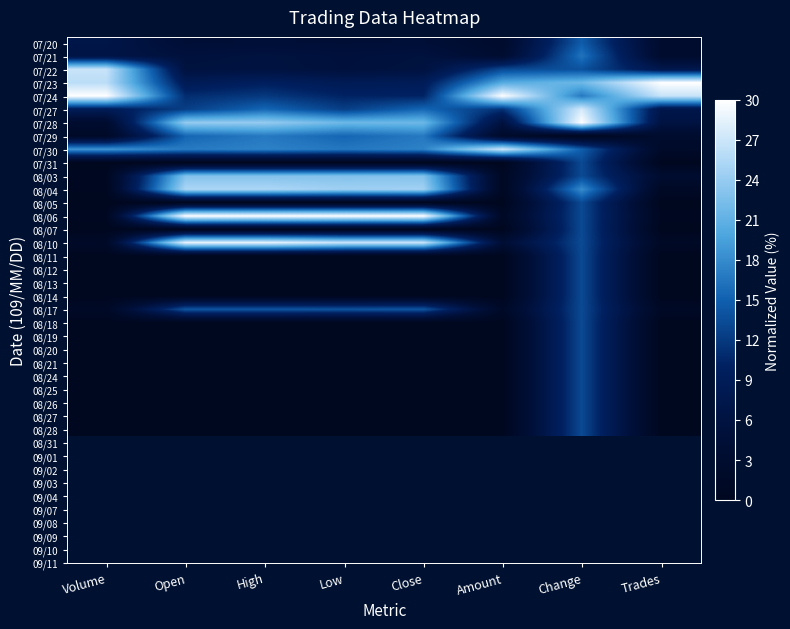

Reading left to right, what are all the values shown in this chart?

07/20: Volume=7.0	Open=4.4	High=4.5	Low=4.4	Close=4.5	Amount=2.7	Change=14.7	Trades=2.8
07/21: Volume=6.6	Open=5.4	High=5.8	Low=5.3	Close=5.6	Amount=3.3	Change=16.4	Trades=2.8
07/22: Volume=26.8	Open=5.8	High=5.9	Low=5.4	Close=5.8	Amount=13.2	Change=13.8	Trades=7.7
07/23: Volume=26.1	Open=8.6	High=9.8	Low=8.5	Close=9.0	Amount=20.3	Change=21.7	Trades=30.0
07/24: Volume=30.0	Open=11.0	High=12.0	Low=10.2	Close=10.2	Amount=30.0	Change=16.7	Trades=26.8
07/27: Volume=8.9	Open=12.4	High=15.5	Low=12.4	Close=15.5	Amount=11.4	Change=27.6	Trades=7.3
07/28: Volume=3.0	Open=23.9	High=23.9	Low=21.7	Close=21.7	Amount=5.7	Change=30.0	Trades=6.1
07/29: Volume=1.7	Open=15.4	High=16.8	Low=15.4	Close=16.8	Amount=2.2	Change=0.0	Trades=2.8
07/30: Volume=18.7	Open=16.9	High=17.3	Low=16.6	Close=17.3	Amount=27.1	Change=14.8	Trades=2.0
07/31: Volume=0.0	Open=0.0	High=0.0	Low=0.0	Close=0.0	Amount=0.0	Change=13.3	Trades=0.0
08/03: Volume=0.4	Open=22.9	High=22.9	Low=22.9	Close=22.9	Amount=0.9	Change=13.3	Trades=3.2
08/04: Volume=0.3	Open=25.3	High=25.3	Low=24.5	Close=24.7	Amount=0.7	Change=18.1	Trades=1.2
08/05: Volume=0.0	Open=0.0	High=0.0	Low=0.0	Close=0.0	Amount=0.0	Change=13.3	Trades=0.0
08/06: Volume=0.4	Open=30.0	High=30.0	Low=30.0	Close=30.0	Amount=1.1	Change=13.3	Trades=0.4
08/07: Volume=0.0	Open=0.0	High=0.0	Low=0.0	Close=0.0	Amount=0.0	Change=13.3	Trades=0.0
08/10: Volume=1.7	Open=28.6	High=28.6	Low=26.8	Close=26.8	Amount=4.2	Change=13.3	Trades=1.2
08/11: Volume=0.0	Open=0.0	High=0.0	Low=0.0	Close=0.0	Amount=0.0	Change=13.3	Trades=0.0
08/12: Volume=0.0	Open=0.0	High=0.0	Low=0.0	Close=0.0	Amount=0.0	Change=13.3	Trades=0.0
08/13: Volume=0.0	Open=0.0	High=0.0	Low=0.0	Close=0.0	Amount=0.0	Change=13.3	Trades=0.0
08/14: Volume=0.0	Open=0.0	High=0.0	Low=0.0	Close=0.0	Amount=0.0	Change=13.3	Trades=0.0
08/17: Volume=1.3	Open=14.1	High=14.1	Low=14.0	Close=14.1	Amount=1.6	Change=13.3	Trades=1.2
08/18: Volume=0.0	Open=0.0	High=0.0	Low=0.0	Close=0.0	Amount=0.0	Change=13.3	Trades=0.0
08/19: Volume=0.0	Open=0.0	High=0.0	Low=0.0	Close=0.0	Amount=0.0	Change=13.3	Trades=0.0
08/20: Volume=0.0	Open=0.0	High=0.0	Low=0.0	Close=0.0	Amount=0.0	Change=13.3	Trades=0.0
08/21: Volume=0.0	Open=0.0	High=0.0	Low=0.0	Close=0.0	Amount=0.0	Change=13.3	Trades=0.0
08/24: Volume=0.0	Open=0.0	High=0.0	Low=0.0	Close=0.0	Amount=0.0	Change=13.3	Trades=0.0
08/25: Volume=0.0	Open=0.0	High=0.0	Low=0.0	Close=0.0	Amount=0.0	Change=13.3	Trades=0.0
08/26: Volume=0.0	Open=0.0	High=0.0	Low=0.0	Close=0.0	Amount=0.0	Change=13.3	Trades=0.0
08/27: Volume=0.0	Open=0.0	High=0.0	Low=0.0	Close=0.0	Amount=0.0	Change=13.3	Trades=0.0
08/28: Volume=0.0	Open=0.0	High=0.0	Low=0.0	Close=0.0	Amount=0.0	Change=13.3	Trades=0.0